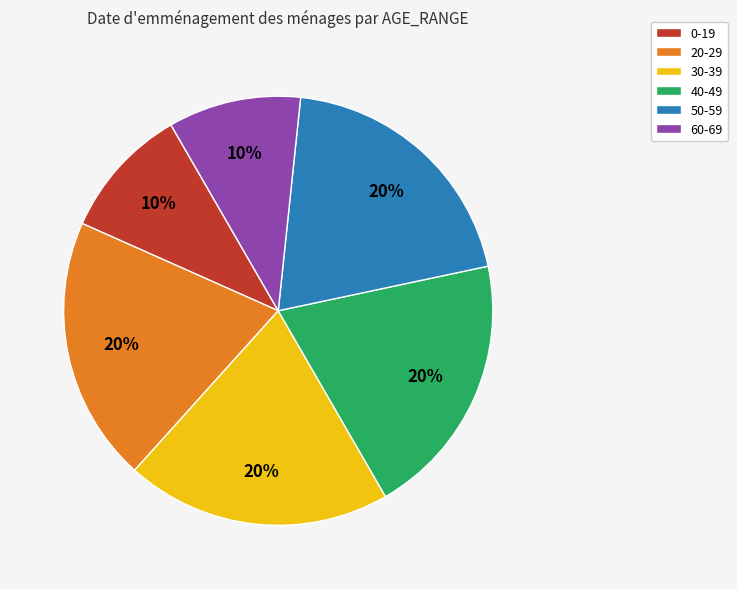

Do 20-29 and 60-69 together represent more than half of the pie?

No